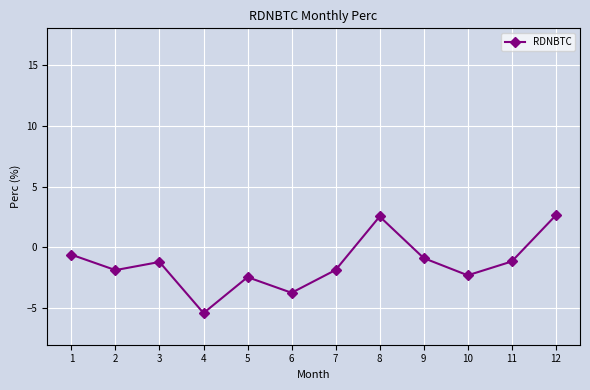

At which category does the data reach its first local peak?

3